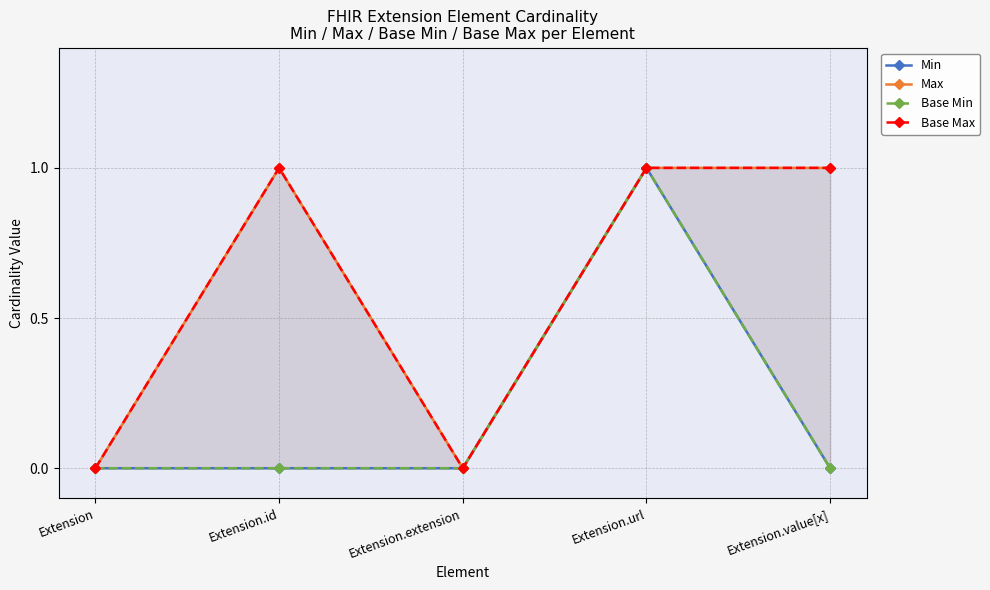

True or false: Min and Base Min cross at least once.

False